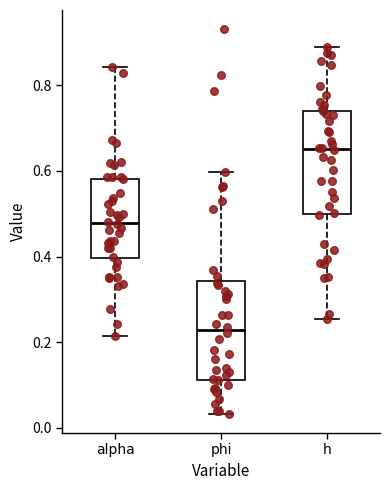

Reading left to right, read every box against the y-axis: the position of its median line, the range the box covers, and the ends of its whiskers. The values are not printed on the chart, so give them approximately, as read against the axis.

alpha: median 0.48, box 0.40 to 0.58, whiskers 0.22 to 0.84
phi: median 0.22, box 0.12 to 0.34, whiskers 0.04 to 0.60
h: median 0.66, box 0.50 to 0.74, whiskers 0.26 to 0.88